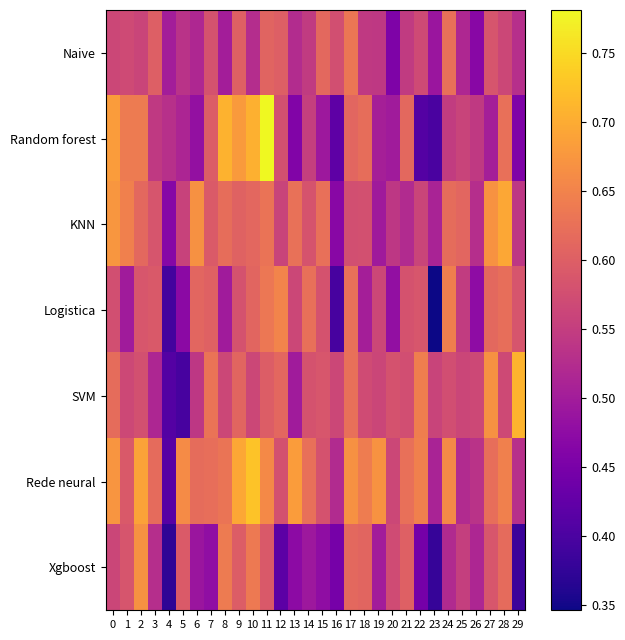

Rank the series by their maximum value, from highest to lowest.

Random forest, Rede neural, SVM, KNN, Xgboost, Logistica, Naive